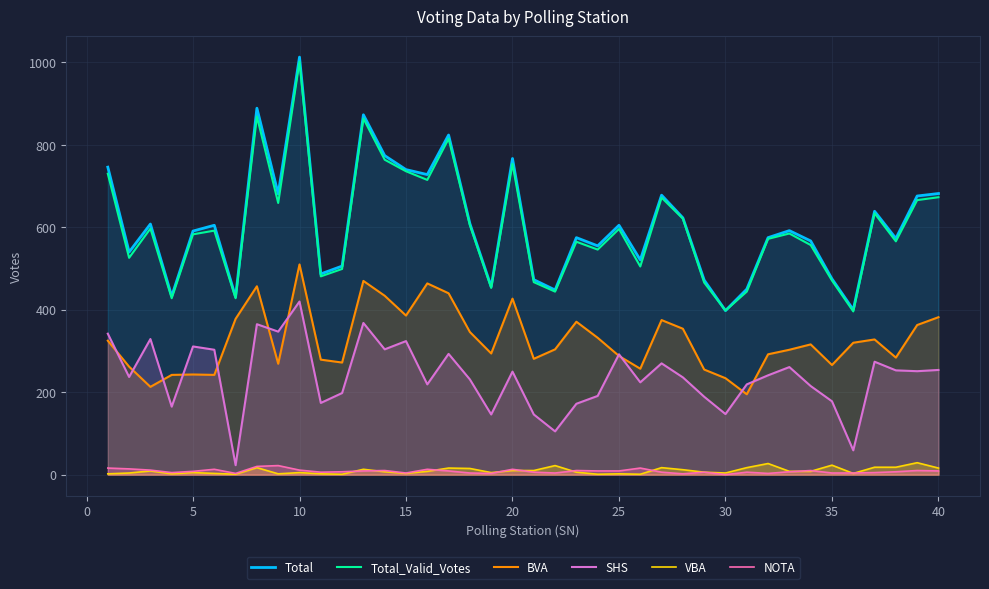

What is the sum of all Total_Valid_Votes values?

23944